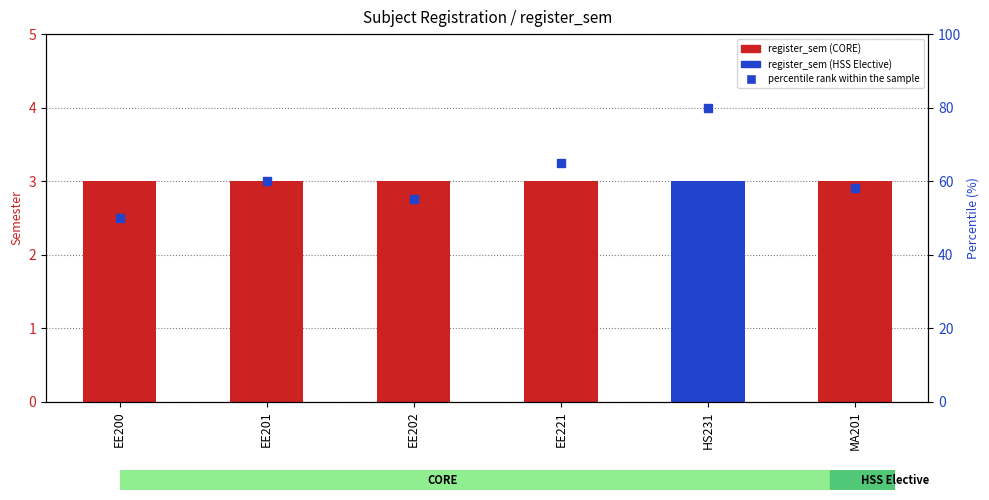

What is the sum of all register_sem values?

18